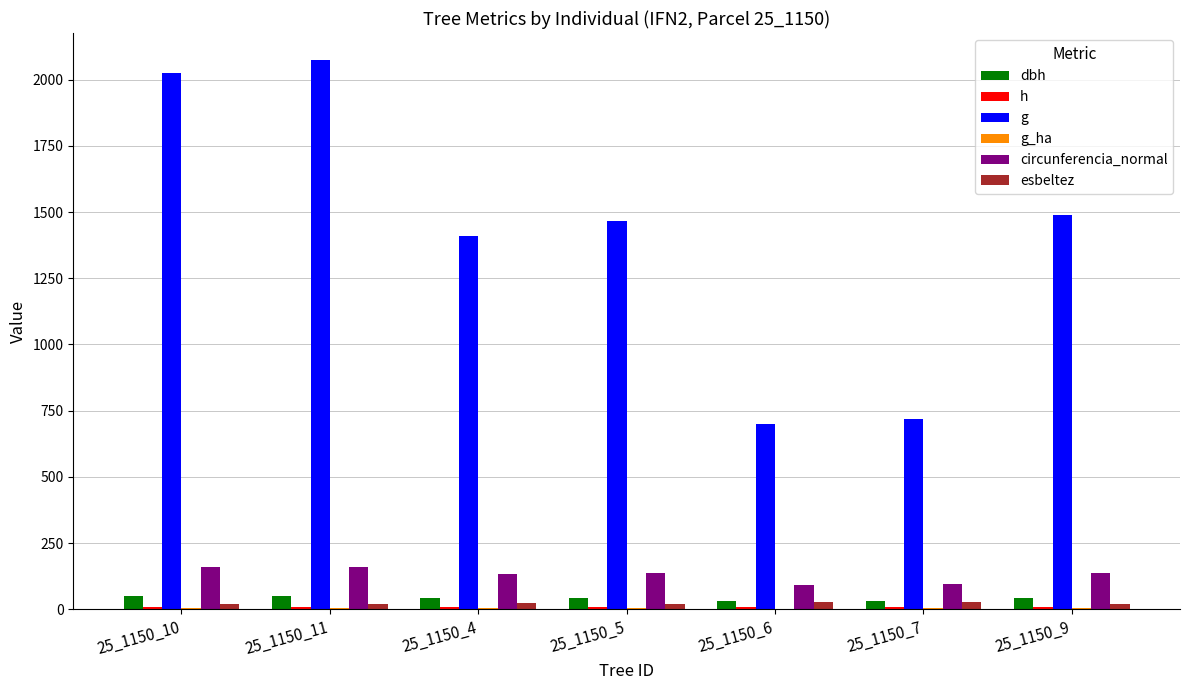

Rank the categories by circunferencia_normal value from lowest to highest.

25_1150_6, 25_1150_7, 25_1150_4, 25_1150_5, 25_1150_9, 25_1150_10, 25_1150_11